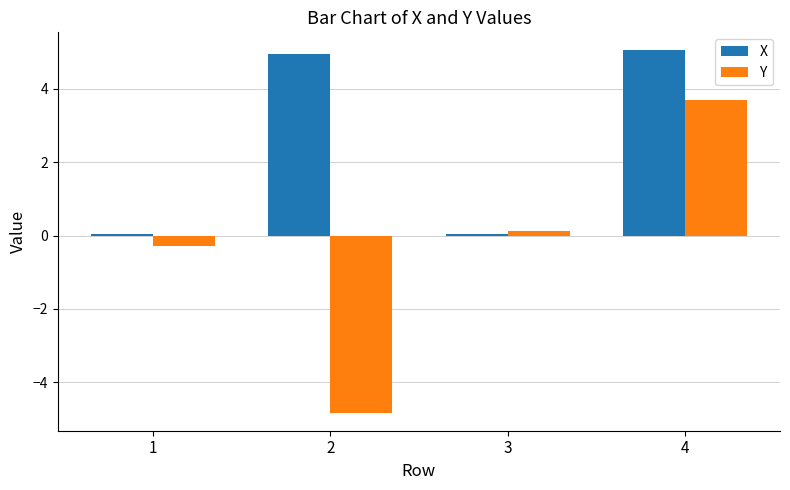

Does the chart contain any negative values?

Yes